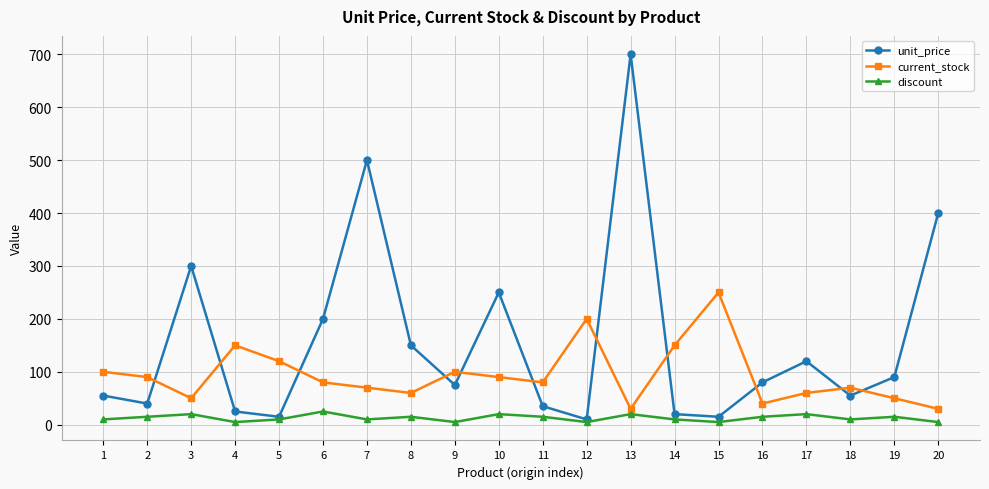

True or false: current_stock and discount intersect in this chart.

False